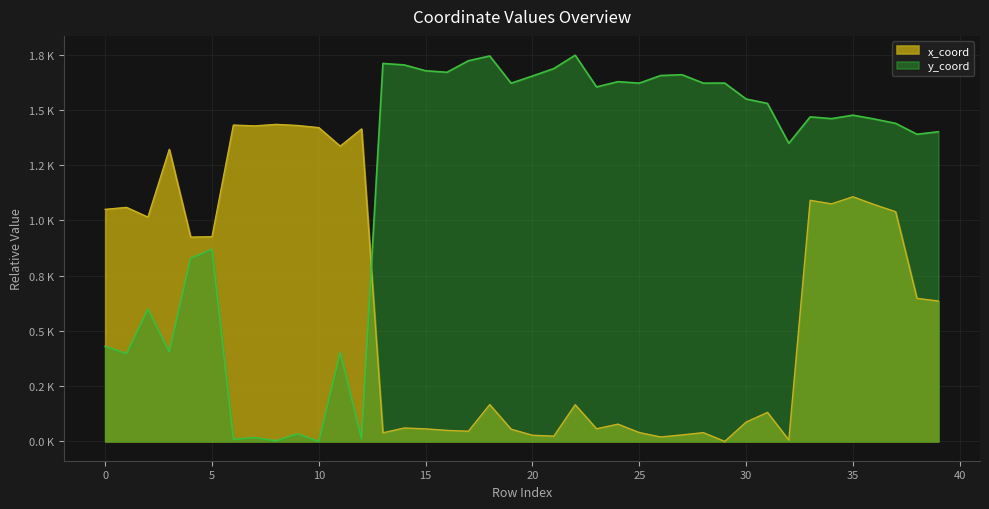

At how many categories does at least one series exceed 436?

40